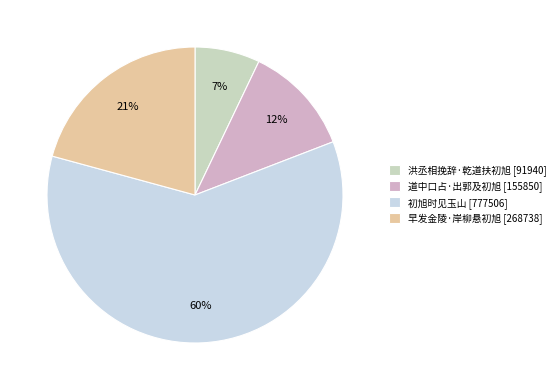

Combined, what portion of the pie is 初旭时见玉山 and 早发金陵·岸柳悬初旭?

80.9%